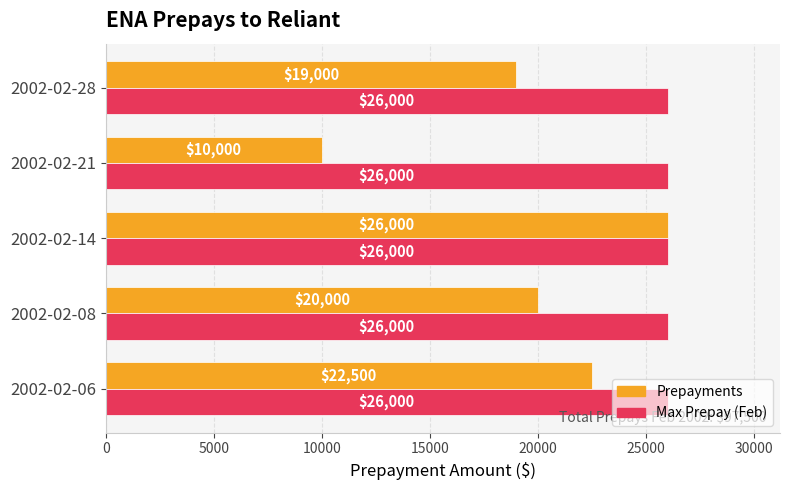

What is the minimum value shown in the chart?

10000